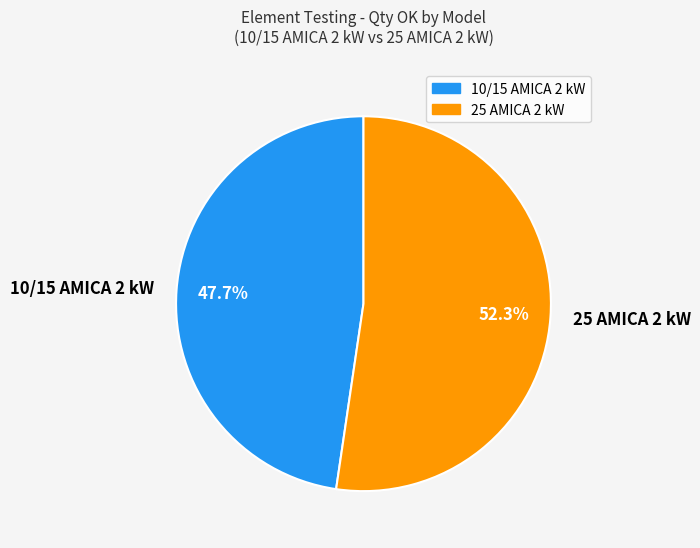

Count the number of slices in the pie.

2